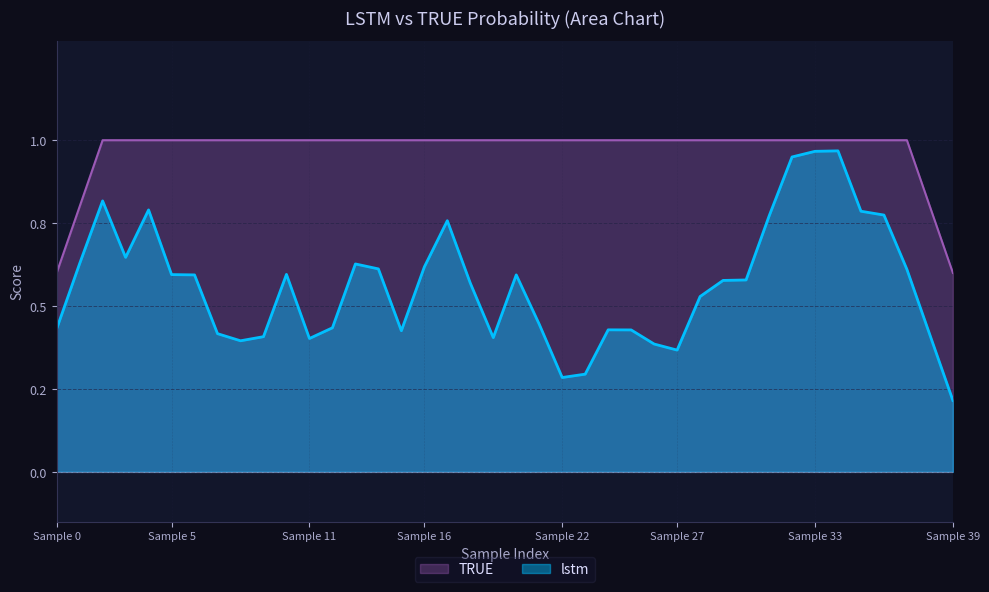

True or false: TRUE has more than 1 interior local peaks.

False